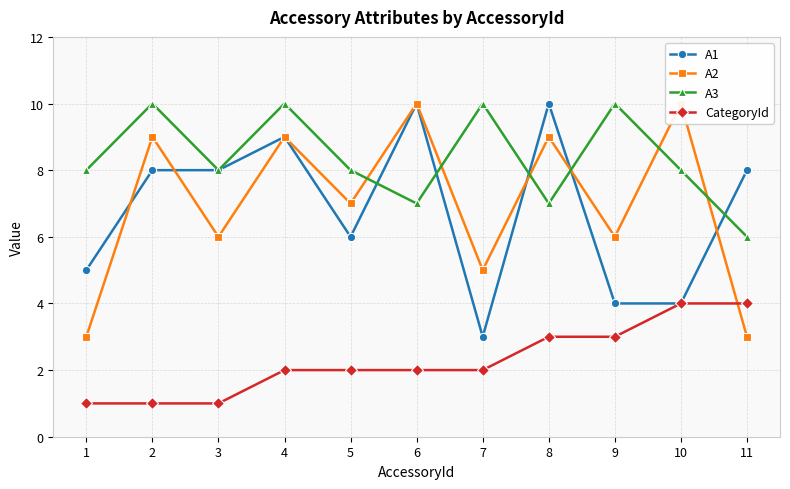

What is the difference between the highest and lowest values at 1?

7